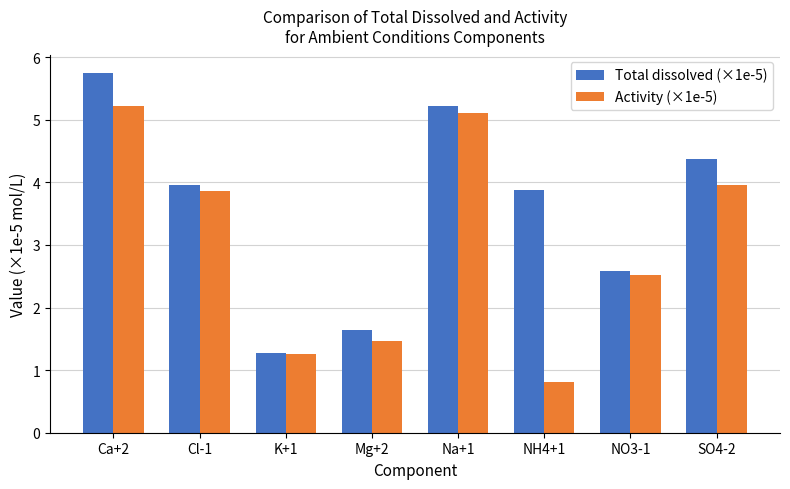

At how many categories does at least one series exceed 2?

6